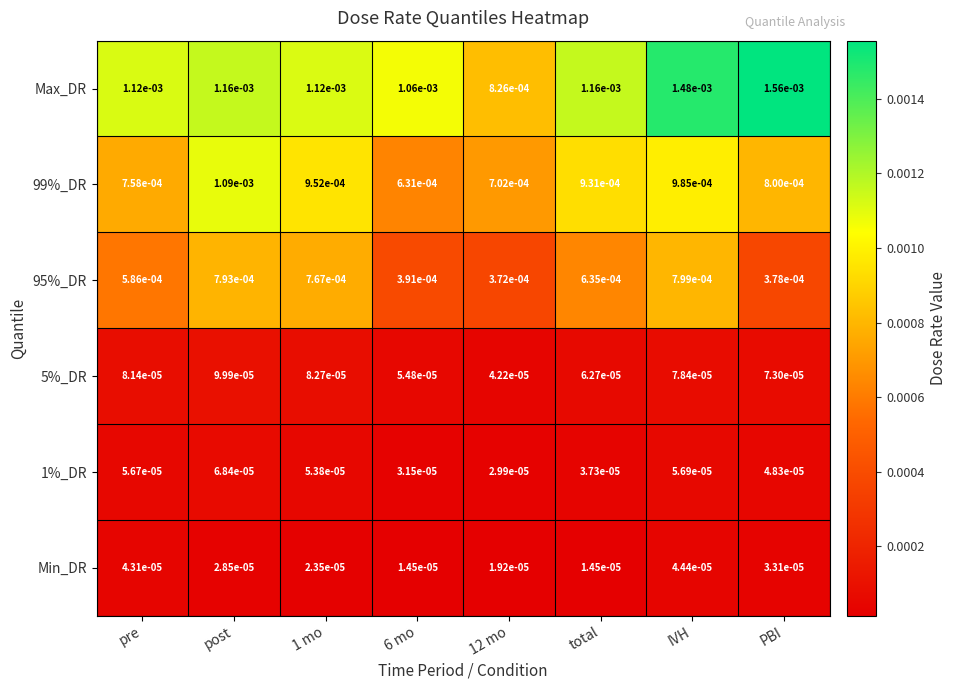

Which series has the largest range (max minus min)?

Max_DR